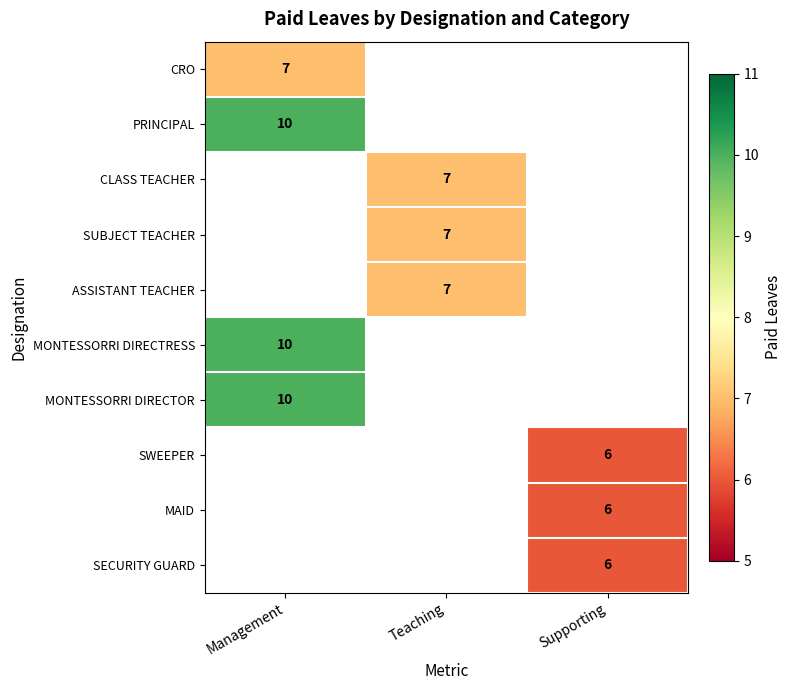

What is the minimum value shown in the chart?

6.0